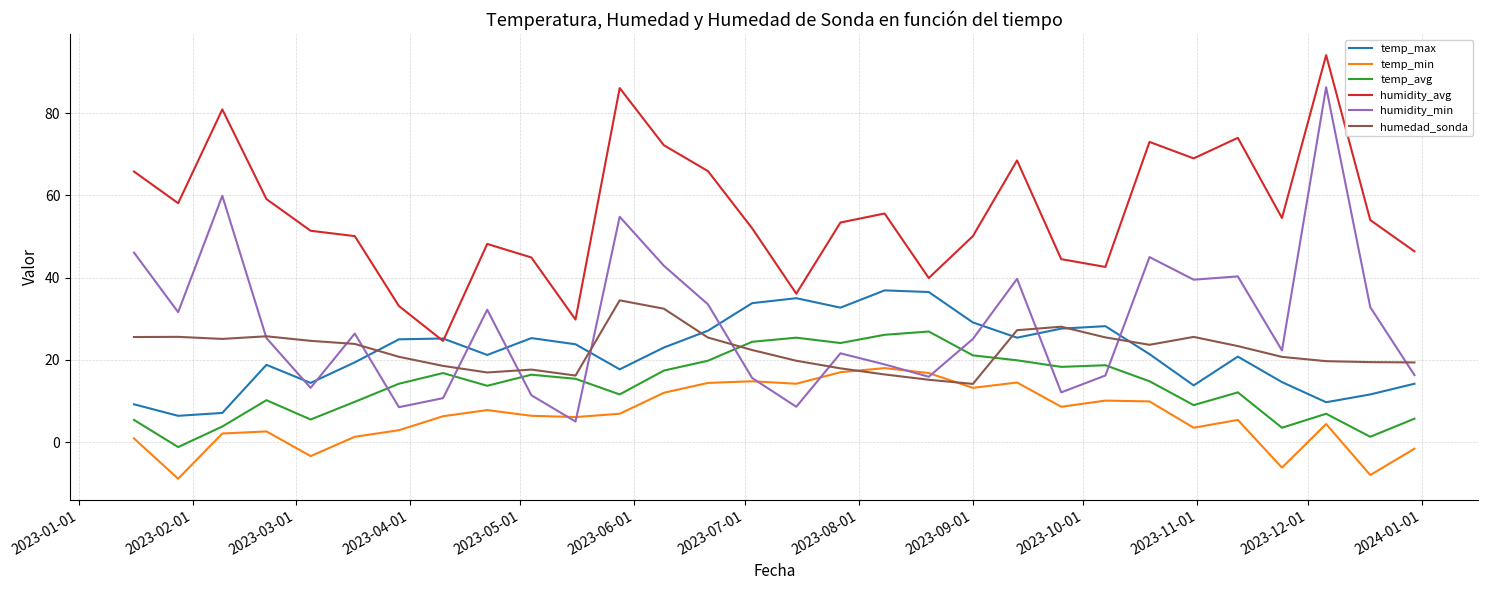

True or false: humidity_avg and humedad_sonda cross at least once.

False